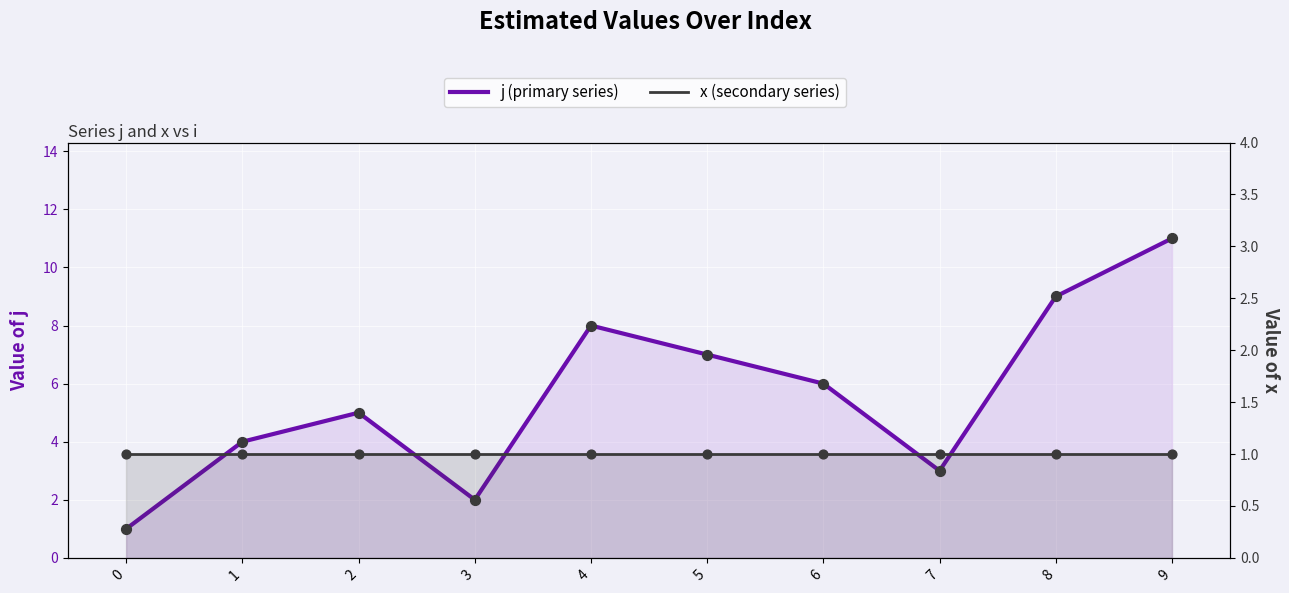

Which series contains the lowest Y value?

j (primary series)